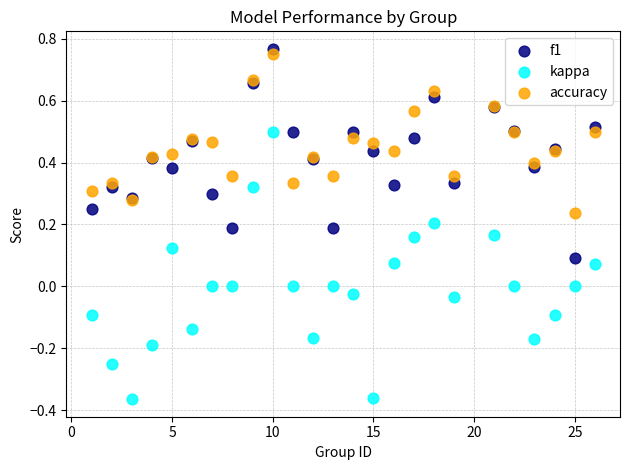

Which series reaches the minimum Y coordinate?

kappa